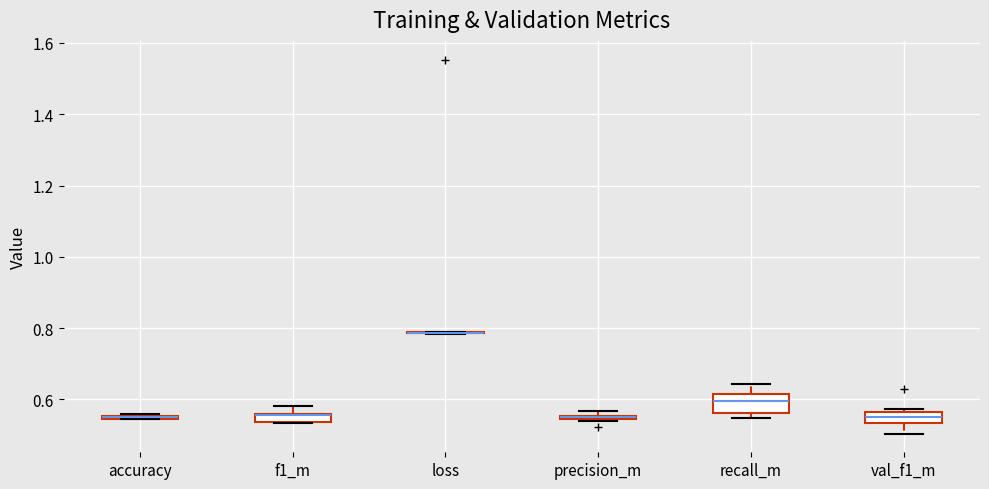

Comparing the boxes themselves (not the whiskers), which one is the tallest?

recall_m